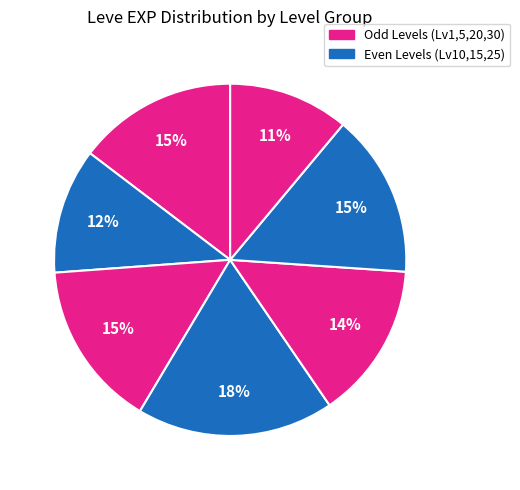

Is there a majority slice in this chart?

No